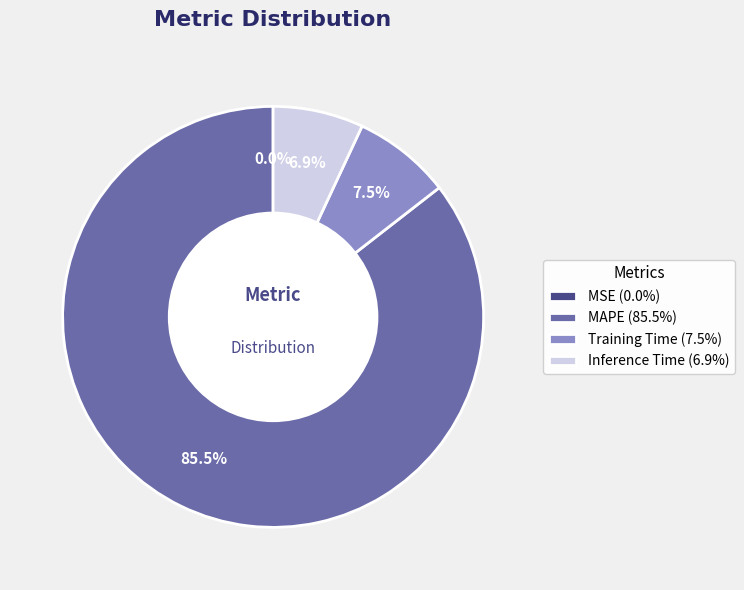

Which has a higher value, Training Time (7.5%) or MAPE (85.5%)?

MAPE (85.5%)